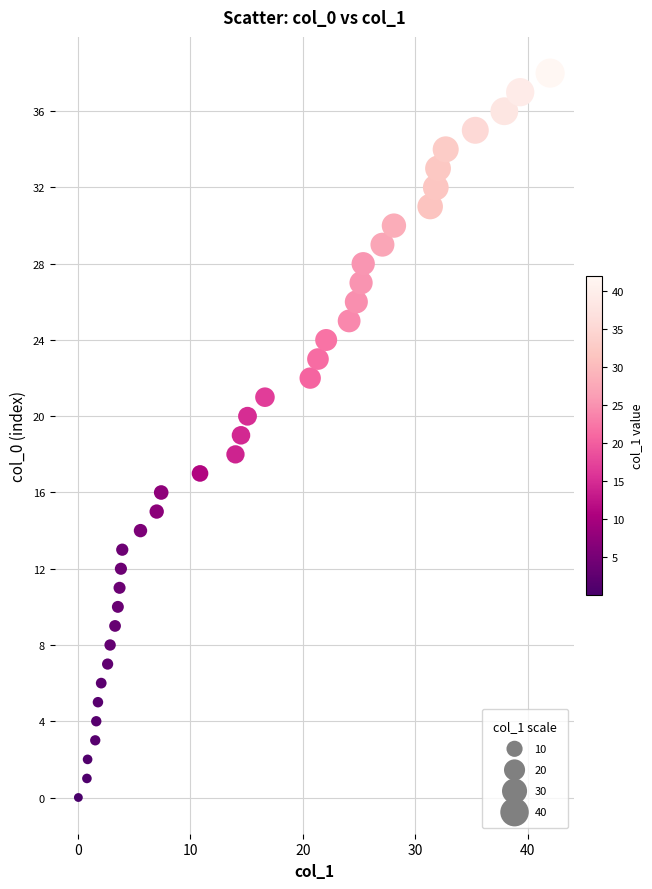

How many points are shown in the scatter plot?

39